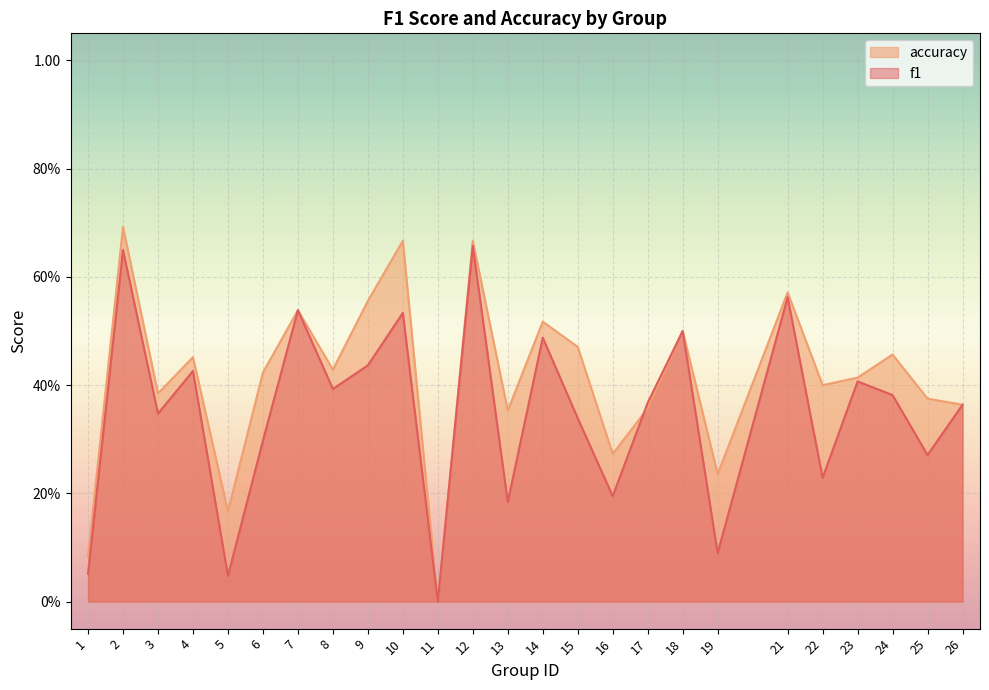

What is the value of the accuracy point at the 8th from the left?

0.4